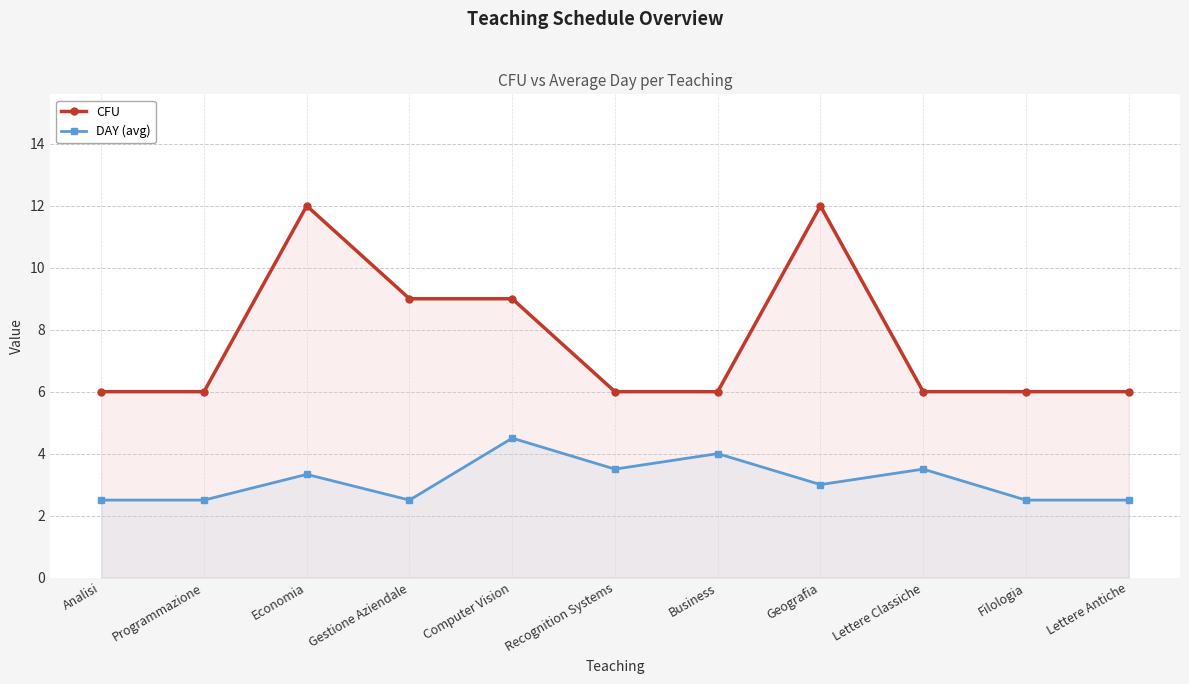

True or false: DAY (avg) has a value of 3.0 at Geografia.

True